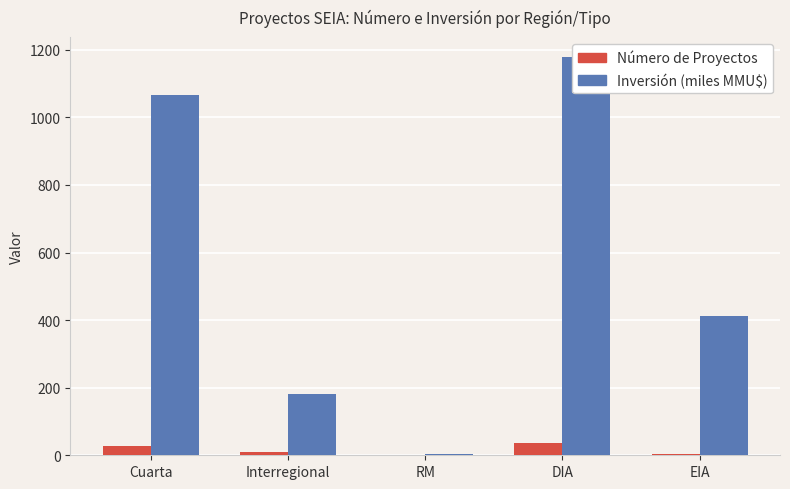

How many categories are shown in the chart?

5